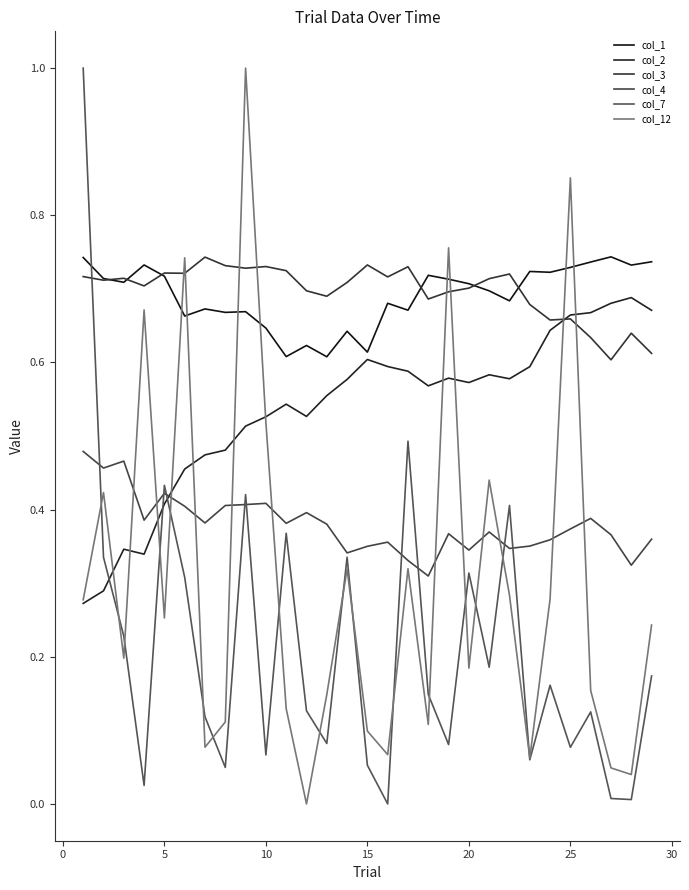

Does the chart have visible grid lines?

No